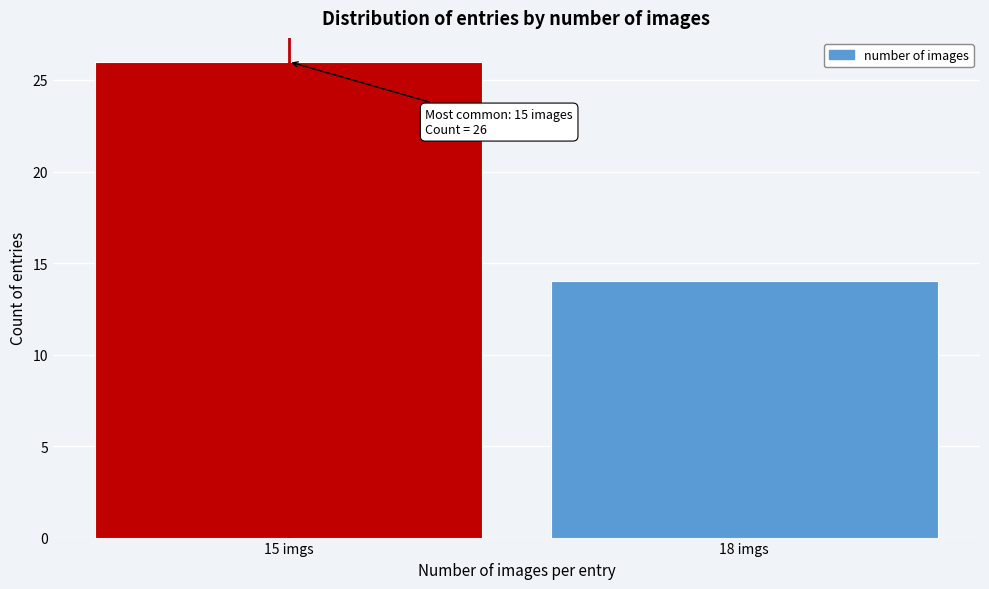

Reading right to left, transcribe all the data shown in this chart.

18 imgs=14	15 imgs=26